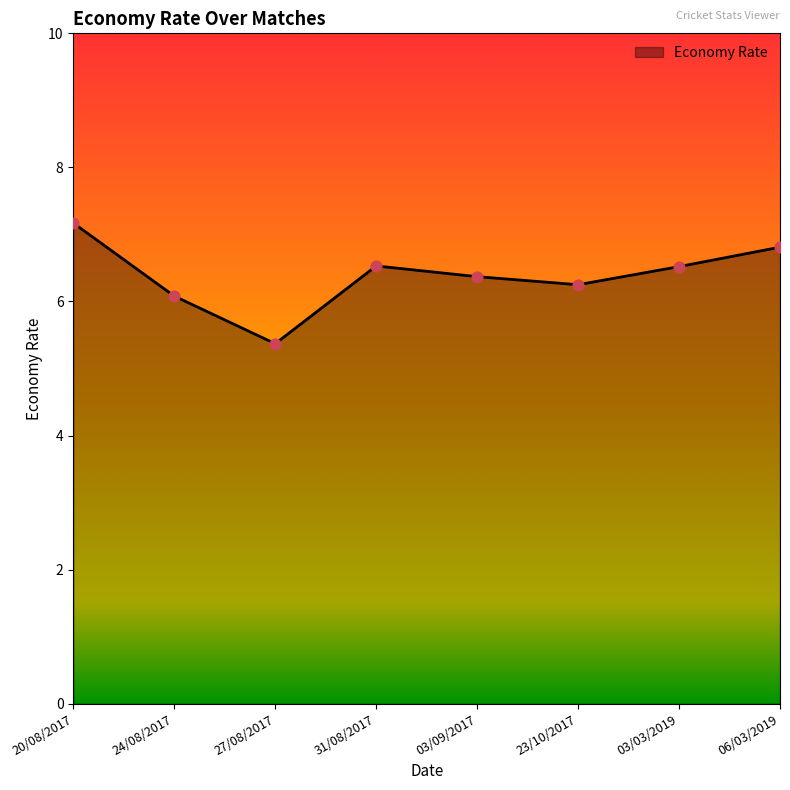

What is the ratio of the value at 03/03/2019 to the value at 06/03/2019?

1.0